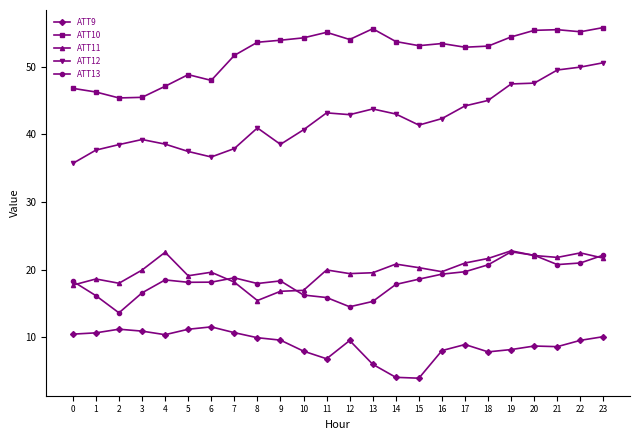

What is the difference between the highest and lowest values at 20?

46.6